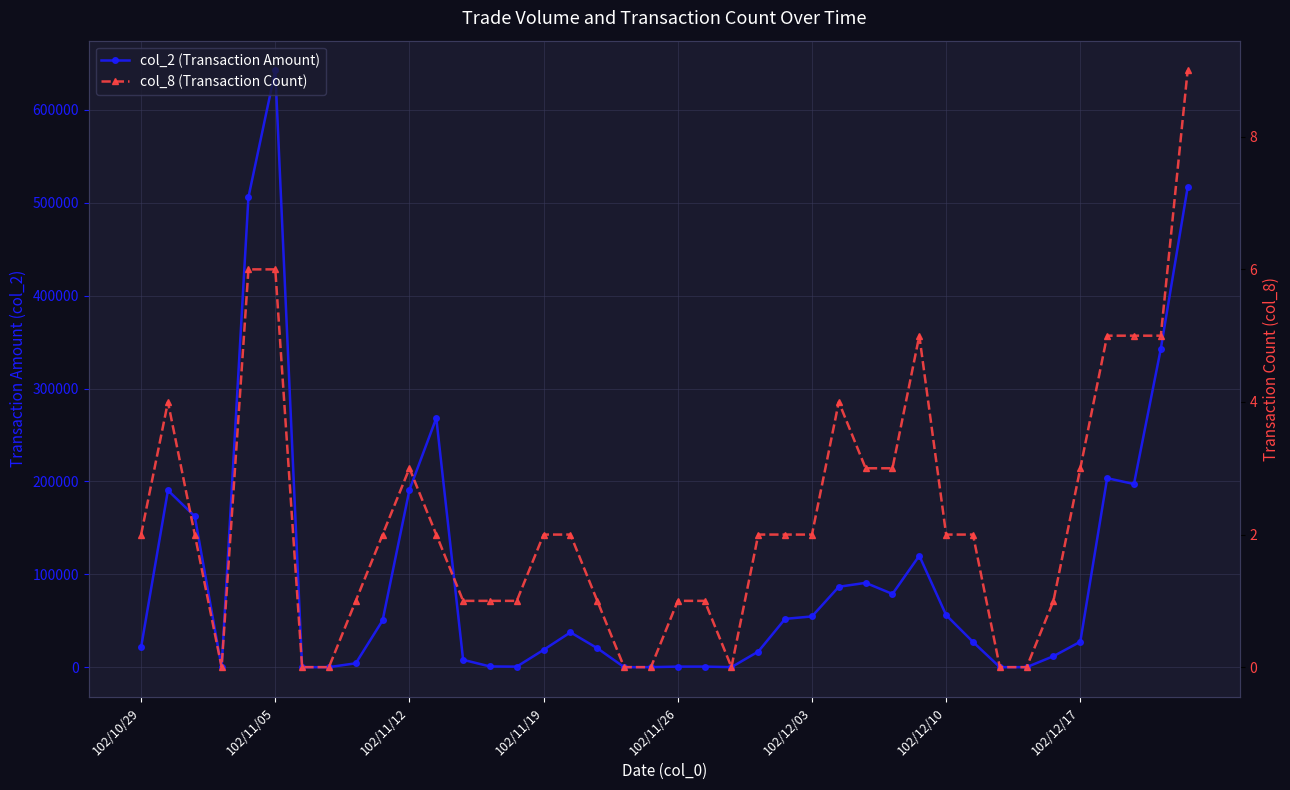

The col_2 (Transaction Amount) series shows 30929 at 102/11/19. True or false?

False